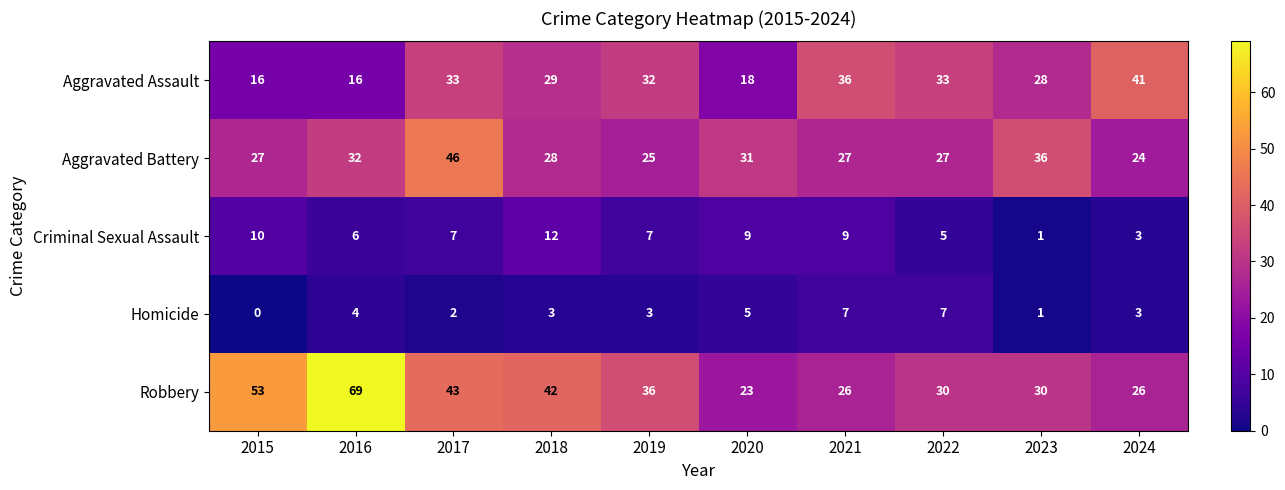

What value does the Homicide series have at 2022?

7